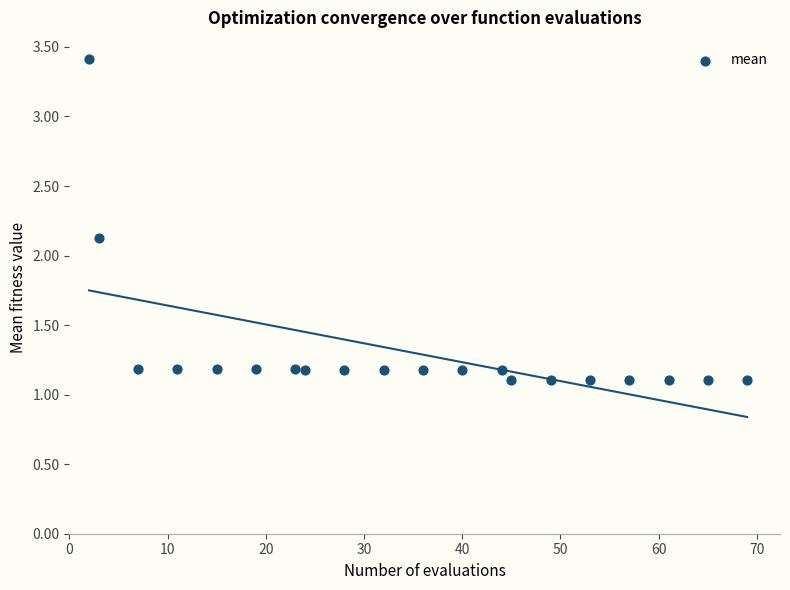

What Y value in the scatter plot is closest to 2?

2.1